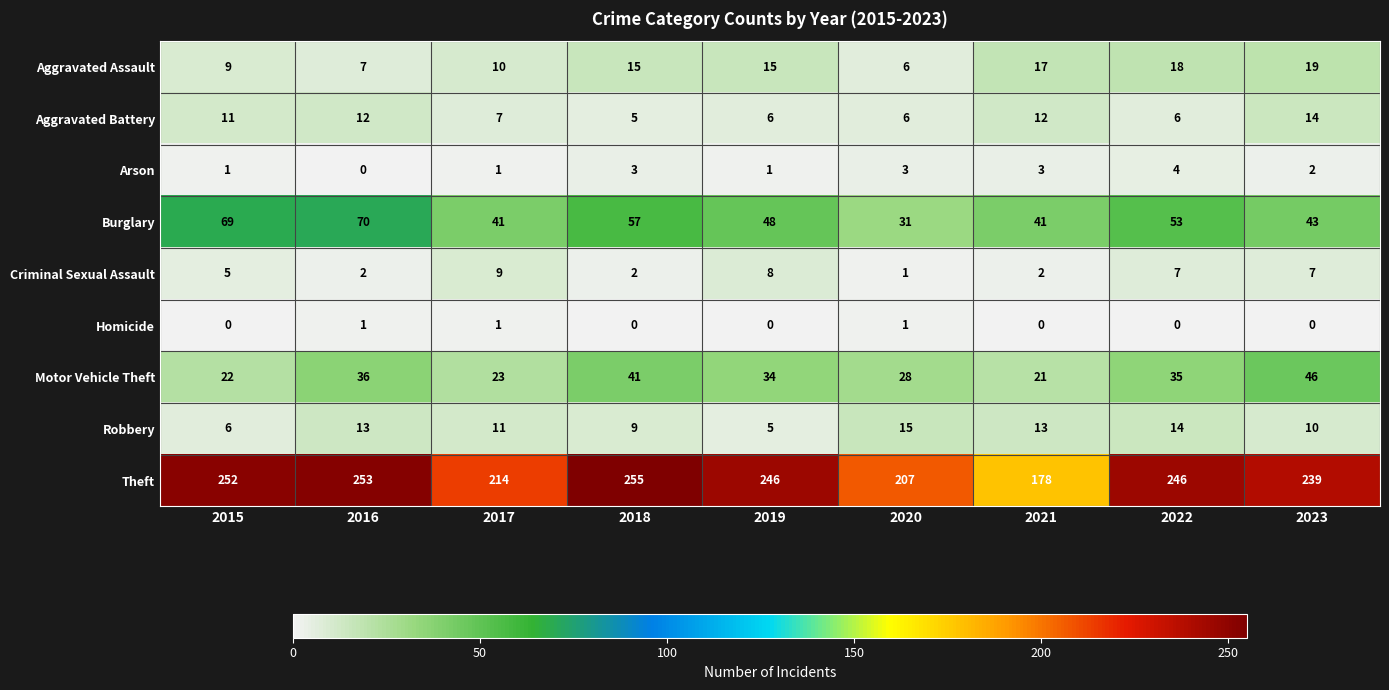

At which category is the sum across all series the highest?

2016